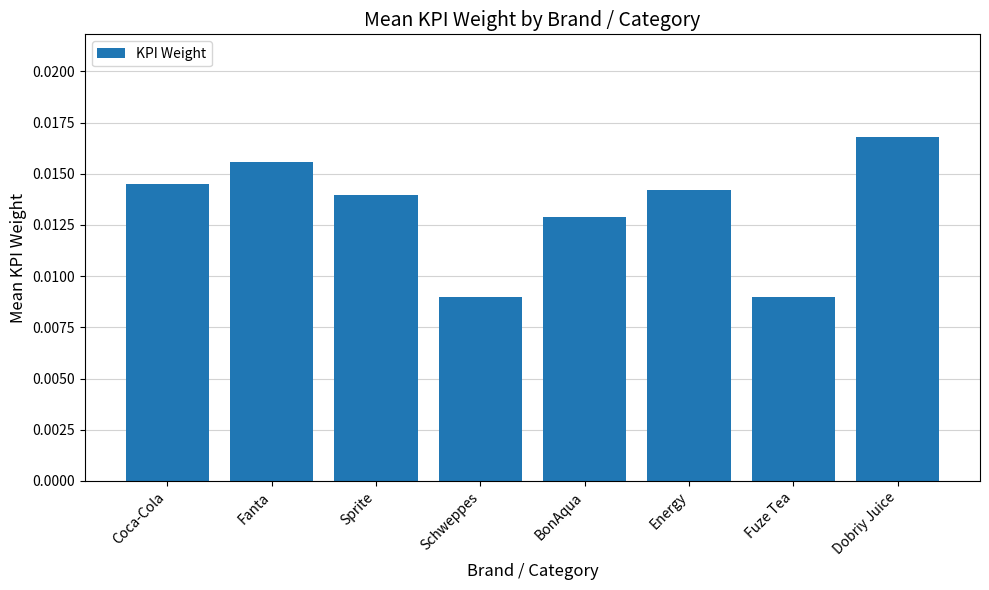

What is the sum of all values?

0.1